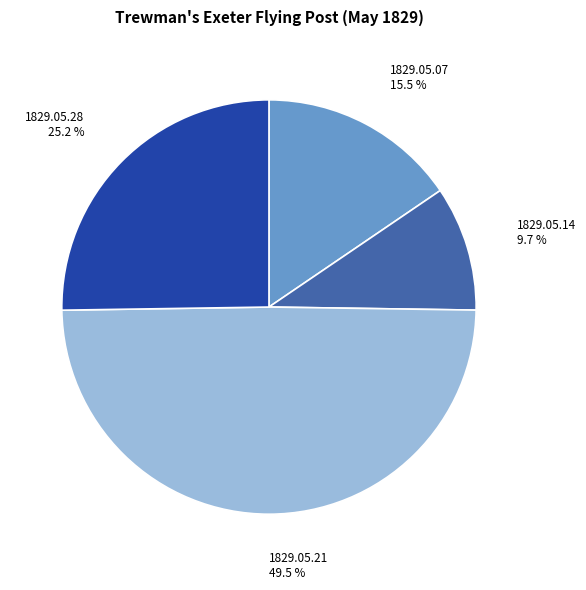

Is 1829.05.21 the majority of the pie?

No